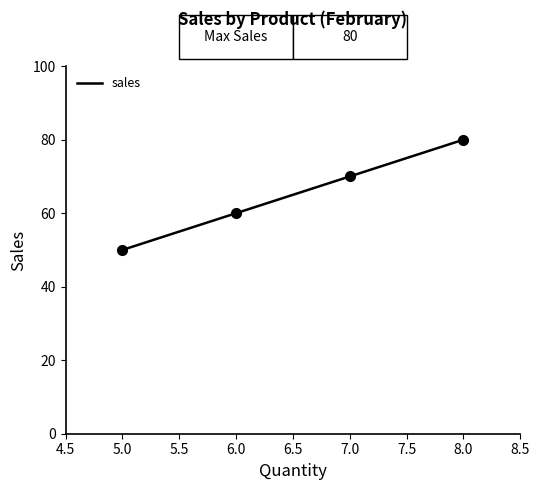

Rank the categories by value from lowest to highest.

5.0, 6.0, 7.0, 8.0